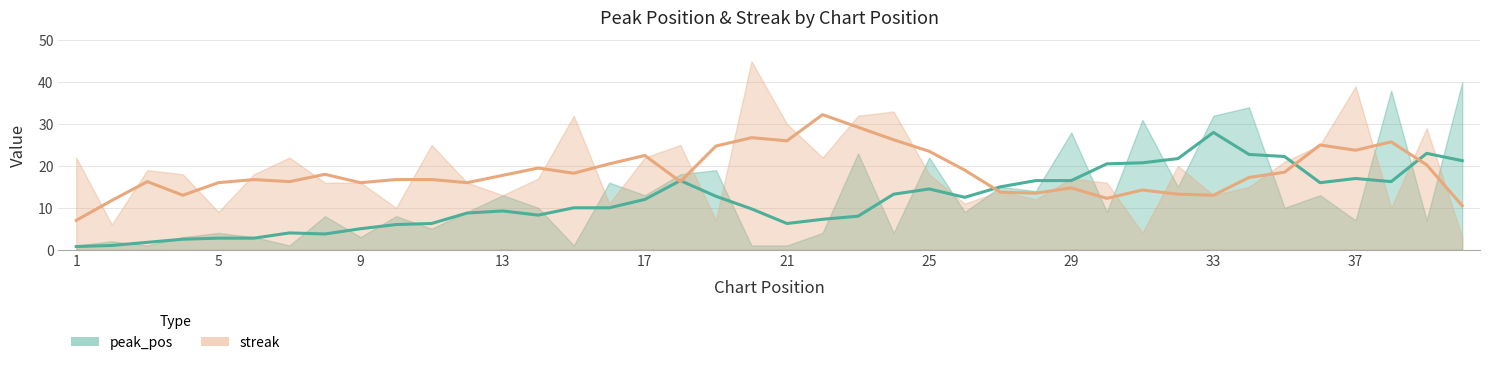

Which series has the largest total across all categories?

streak